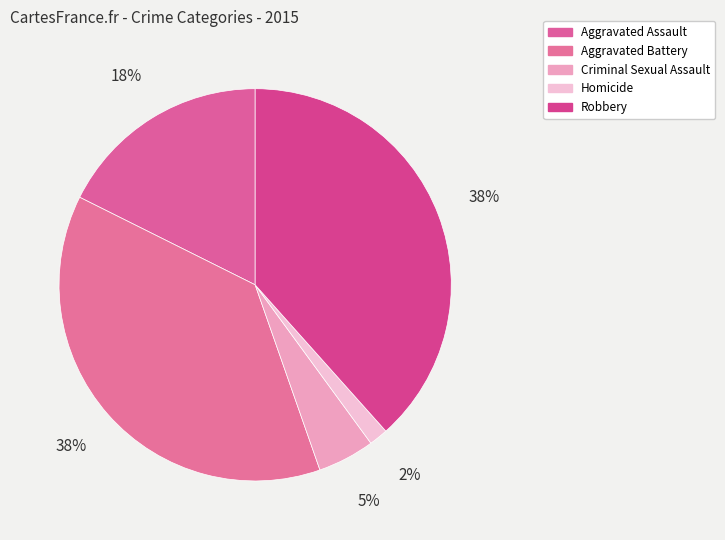

Which slice is the largest?

Robbery